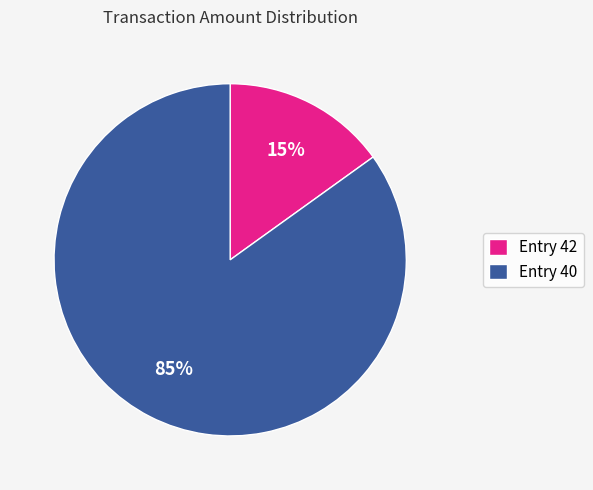

Which slice is the largest?

Entry 40